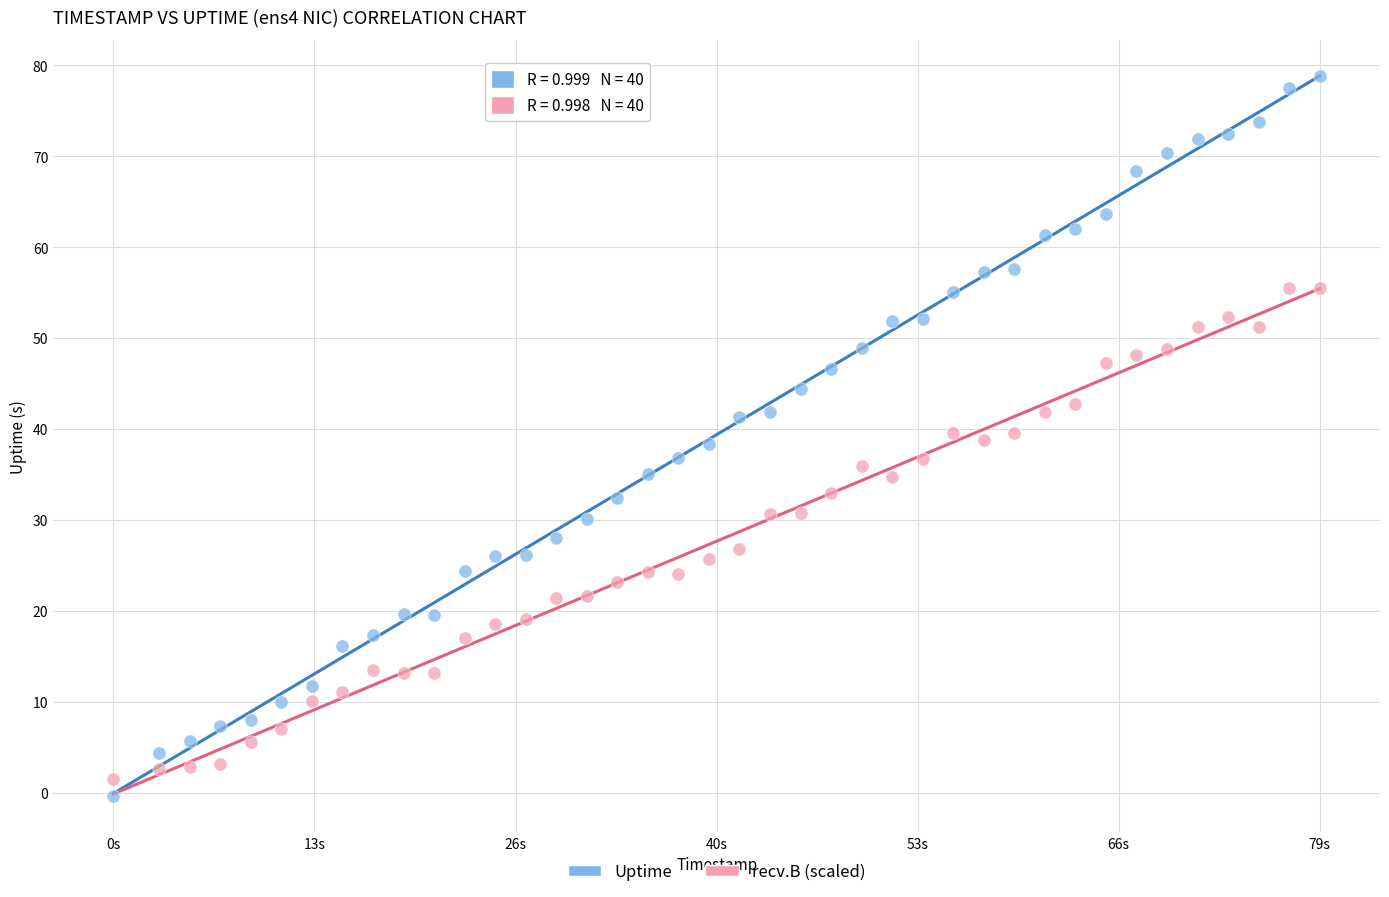

What is the X range (max minus min) for the scatter plot?

79.0